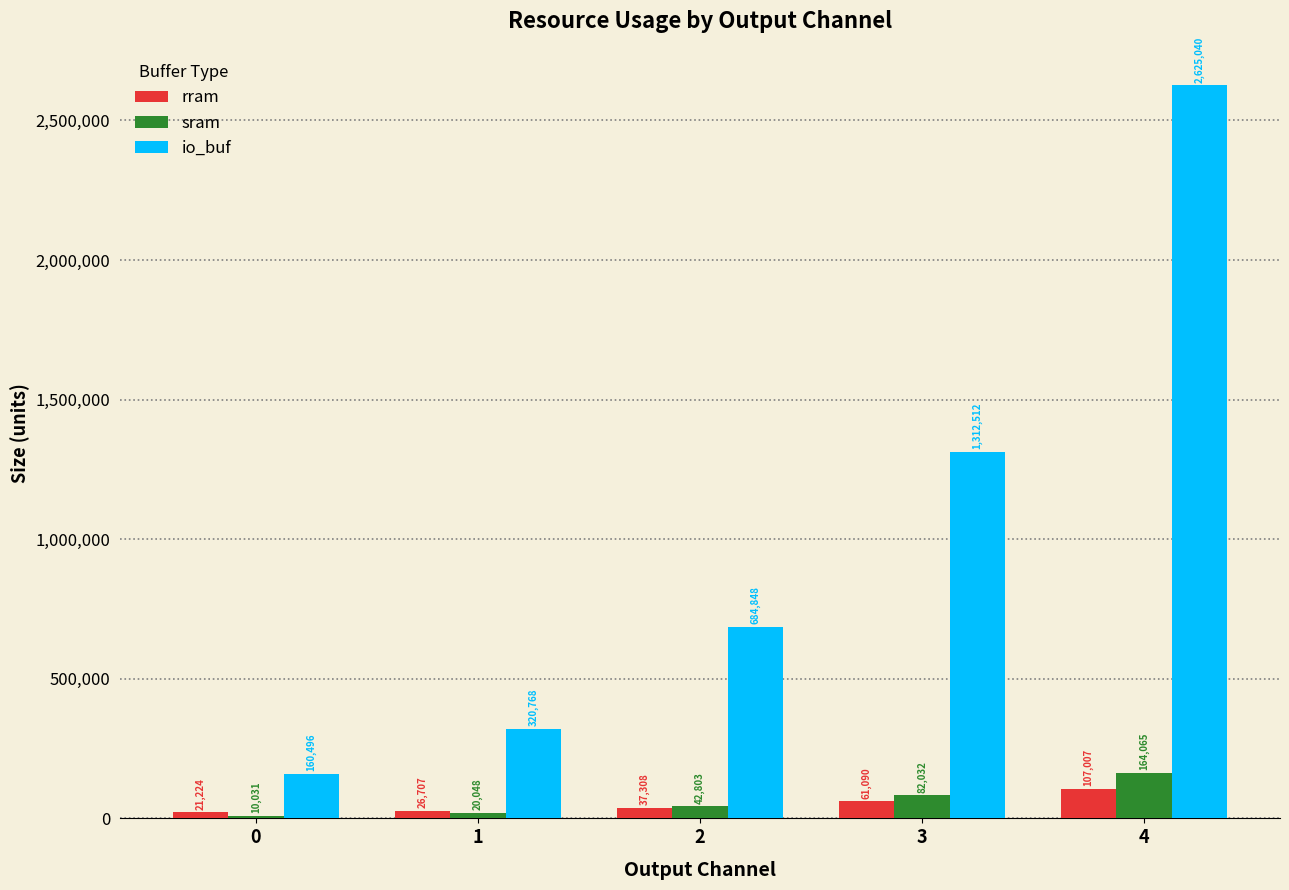

The value of io_buf at 3 is 1994274. True or false?

False